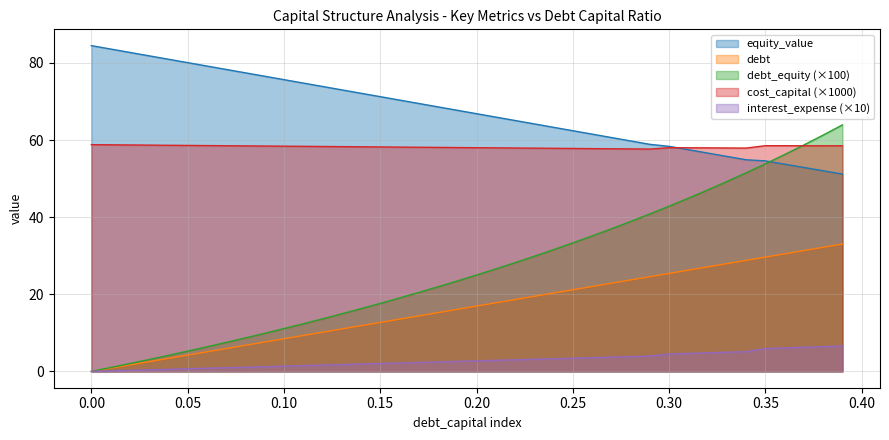

Reading right to left, what are all the values shown in this chart?

debt_capital: 33.0	32.2	31.3	30.5	29.7	28.8	28.0	27.1	26.3	25.4	24.6	23.7	22.9	22.0	21.2	20.3	19.5	18.6	17.8	16.9	16.1	15.2	14.4	13.6	12.7	11.9	11.0	10.2	9.3	8.5	7.6	6.8	5.9	5.1	4.2	3.4	2.5	1.7	0.8	0.0
cost_capital: 58.5	58.5	58.5	58.5	58.5	57.9	57.9	58.0	58.0	58.0	57.7	57.7	57.7	57.8	57.8	57.9	57.9	57.9	58.0	58.0	58.1	58.1	58.1	58.2	58.2	58.3	58.3	58.3	58.4	58.4	58.5	58.5	58.5	58.6	58.6	58.6	58.7	58.7	58.8	58.8
equity_value: 51.2	52.0	52.9	53.7	54.6	54.9	55.8	56.6	57.5	58.4	58.9	59.8	60.7	61.5	62.4	63.3	64.2	65.1	66.0	66.8	67.7	68.6	69.5	70.4	71.3	72.1	73.0	73.9	74.8	75.7	76.5	77.4	78.3	79.2	80.1	81.0	81.8	82.7	83.6	84.5
debt: 63.9	61.3	58.7	56.2	53.8	51.5	49.3	47.1	44.9	42.9	40.8	38.9	37.0	35.1	33.3	31.6	29.9	28.2	26.6	25.0	23.5	22.0	20.5	19.0	17.6	16.3	14.9	13.6	12.4	11.1	9.9	8.7	7.5	6.4	5.3	4.2	3.1	2.0	1.0	0.0
interest_expense: 6.6	6.4	6.3	6.1	5.9	5.1	5.0	4.8	4.7	4.5	4.0	3.8	3.7	3.6	3.4	3.3	3.2	3.0	2.9	2.7	2.6	2.5	2.3	2.2	2.1	1.9	1.8	1.6	1.5	1.4	1.2	1.1	1.0	0.8	0.7	0.5	0.4	0.3	0.1	0.0